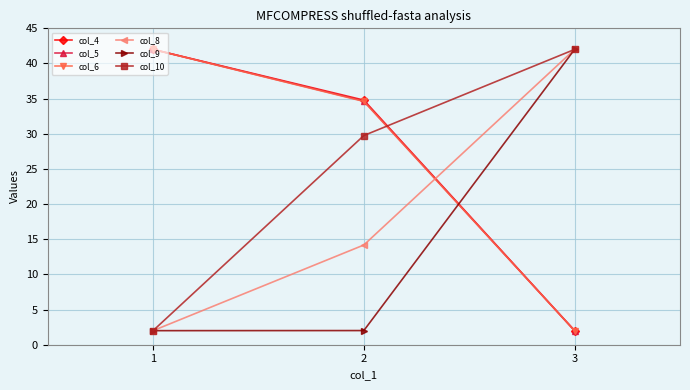

What is the sum of the col_9 values at 1 and 2?

4.0